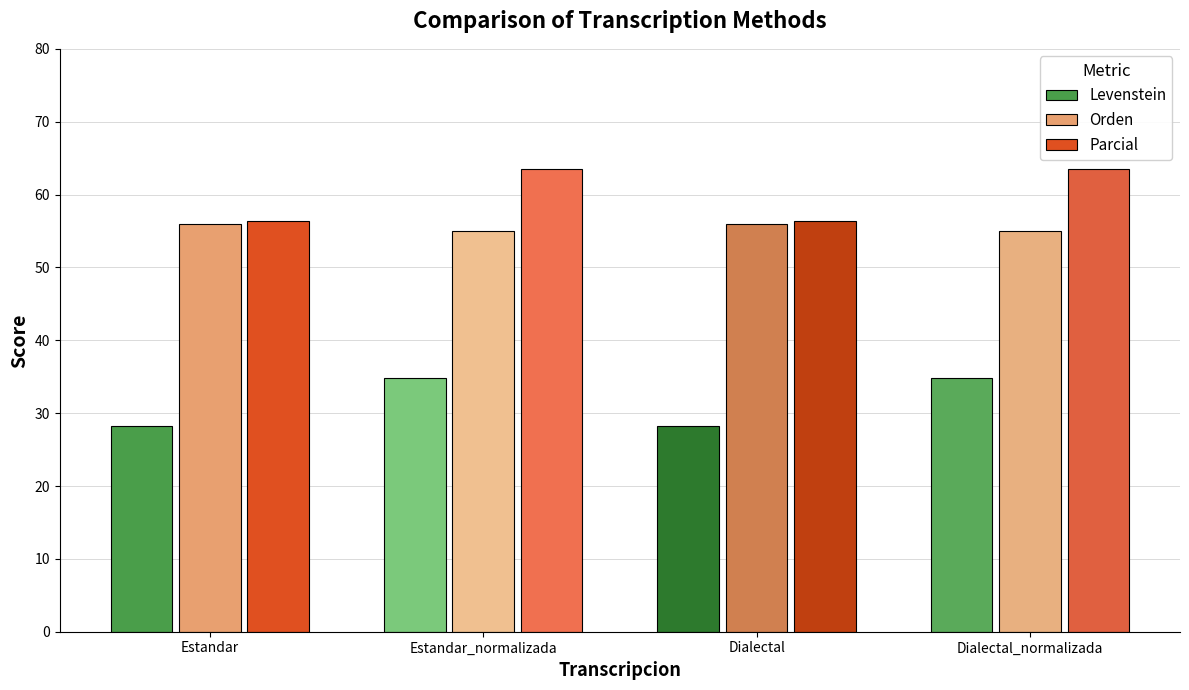

What are all the series names shown in the legend?

Levenstein, Orden, Parcial